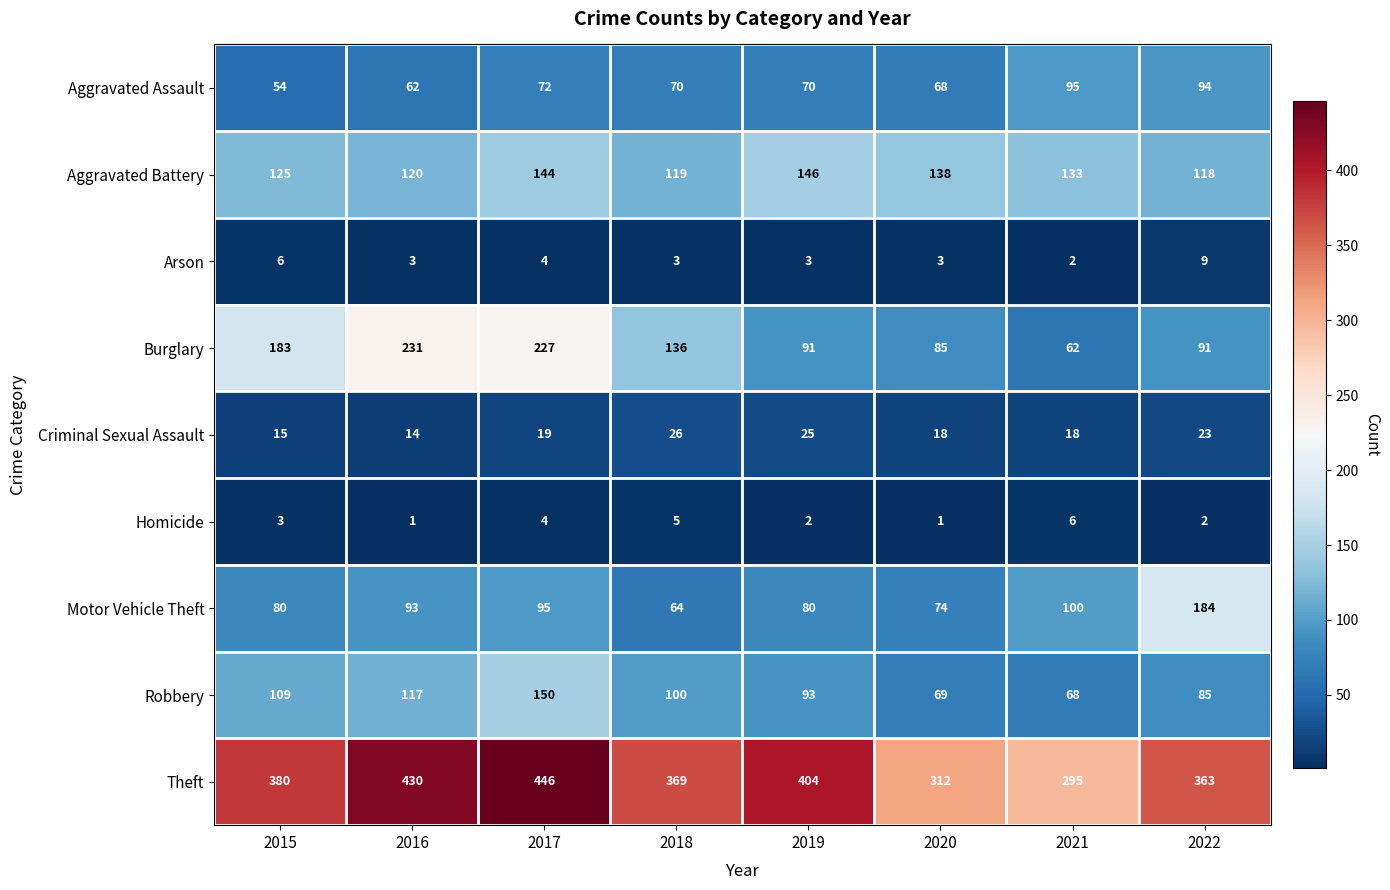

At how many categories does at least one series exceed 185?

8